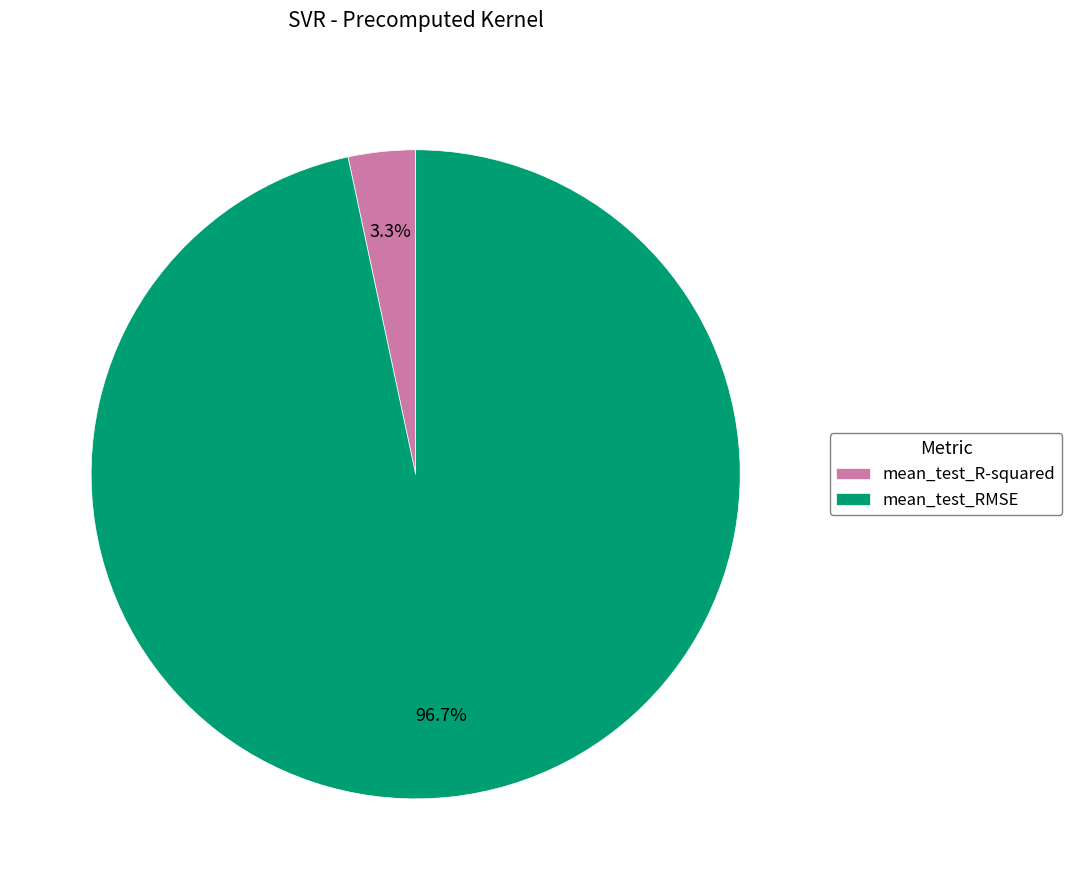

How many slices are in this pie chart?

2